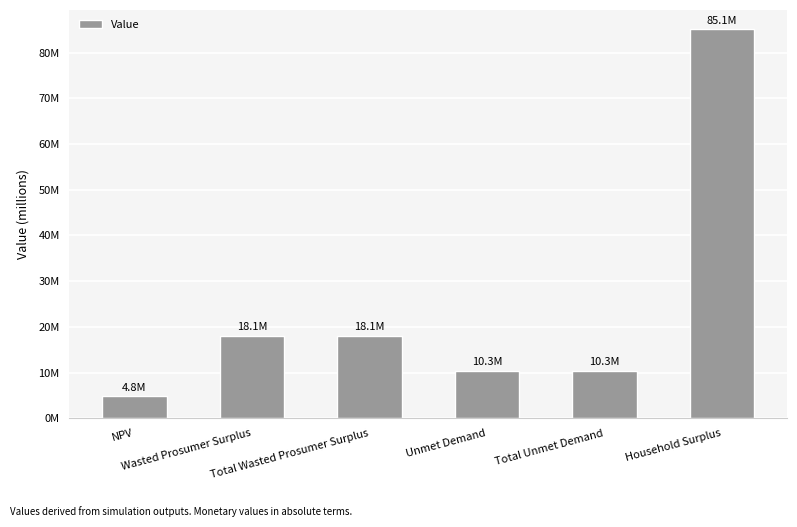

Does the chart contain any negative values?

No